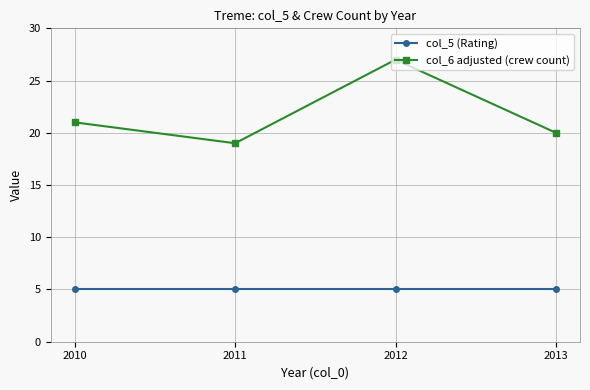

What is the difference between the maximum and second lowest values in the col_6 adjusted (crew count) series?

7